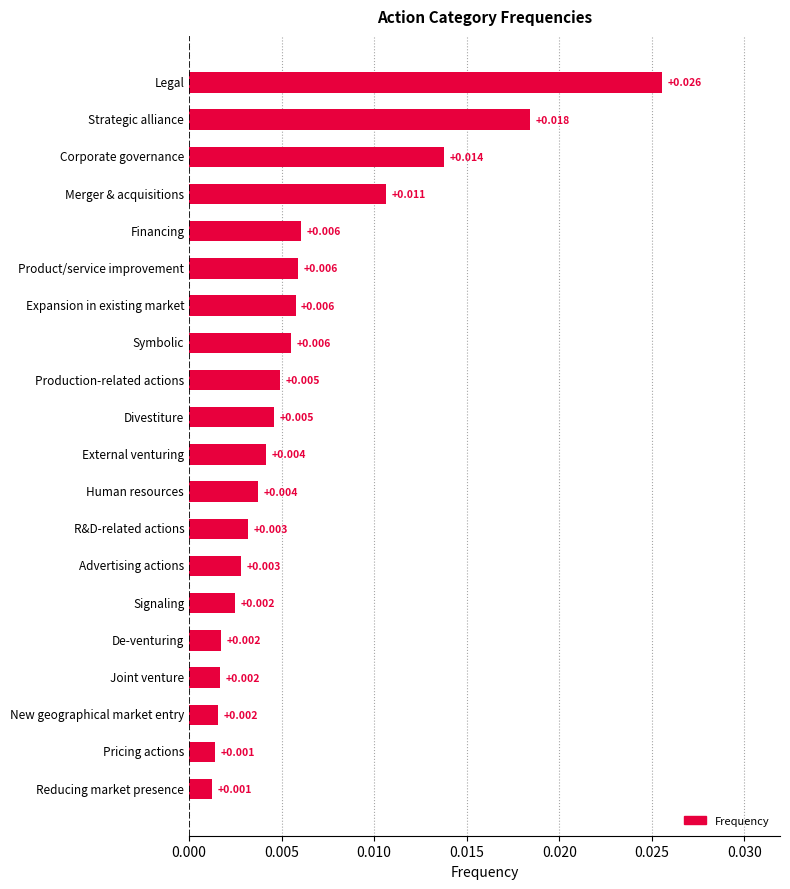

What is the label of the 4th bar from the bottom?

Joint venture